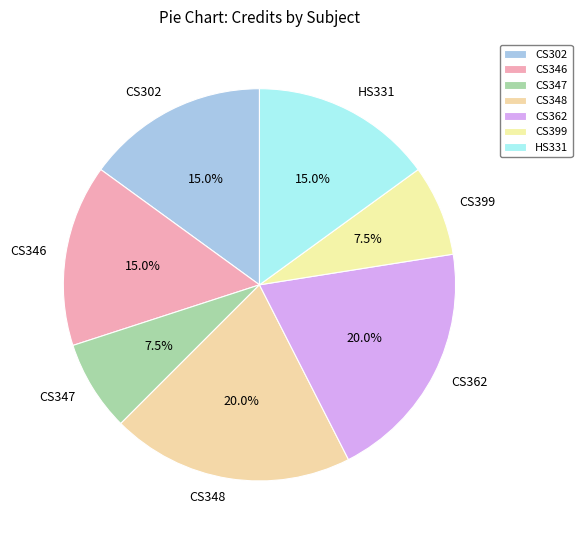

What portion of the pie excludes CS399?

92.5%